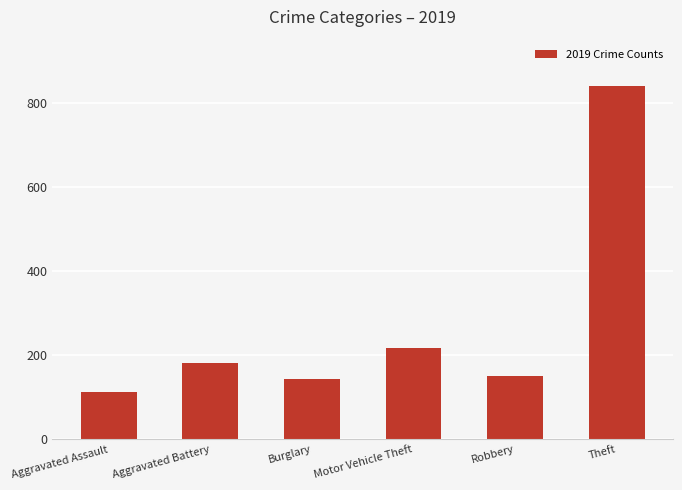

How many values are below 182?

3